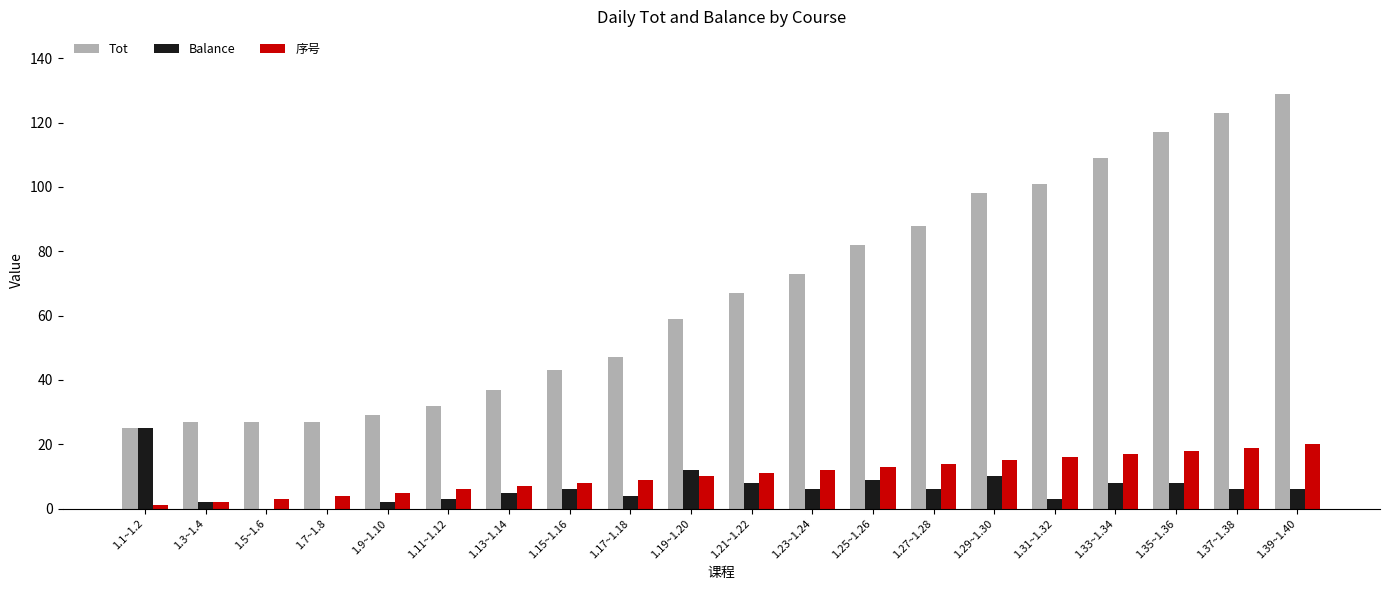

Which category has the highest value across all series?

1.39~1.40